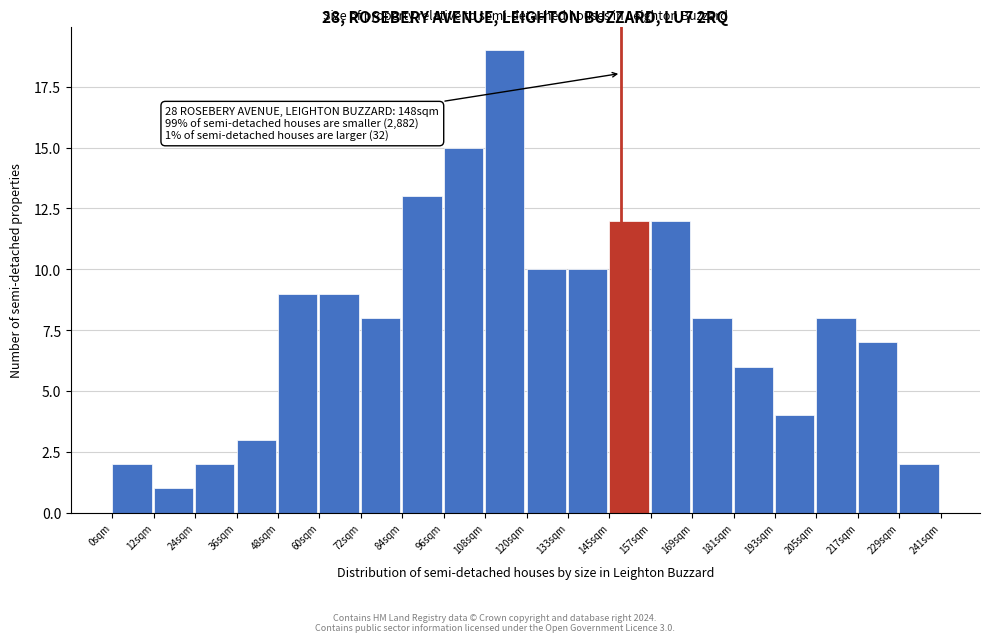

Over which range of the x-axis is the bar tallest?

108 to 120